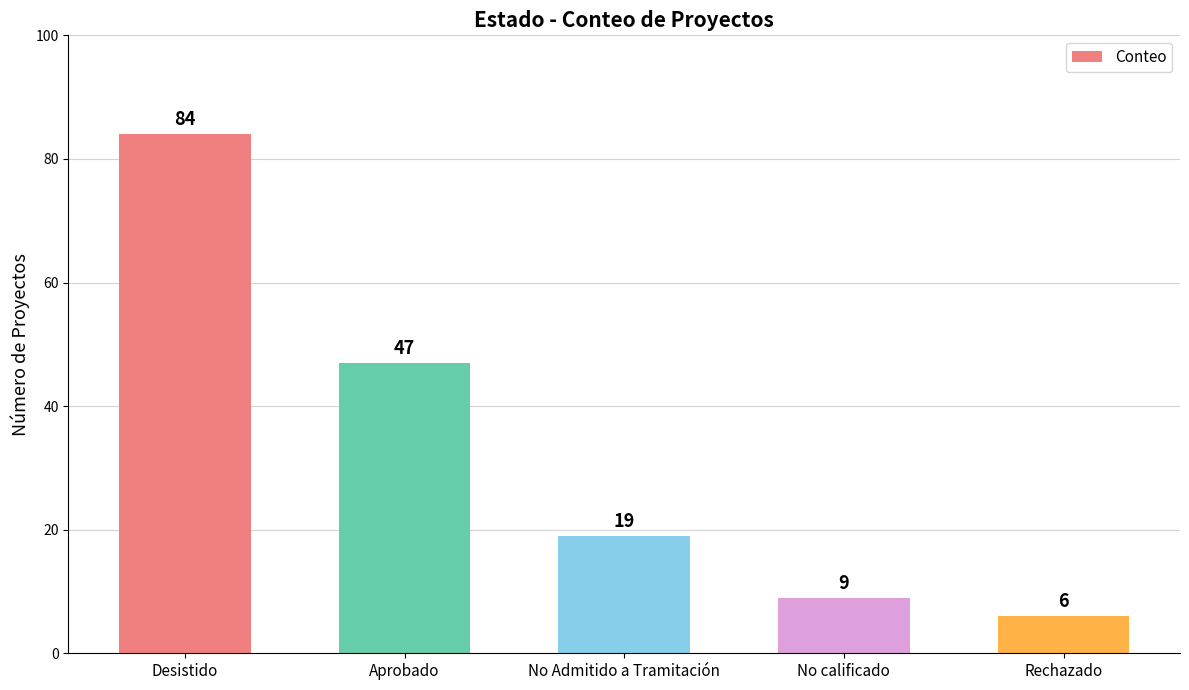

What is the difference between the maximum and minimum values?

78